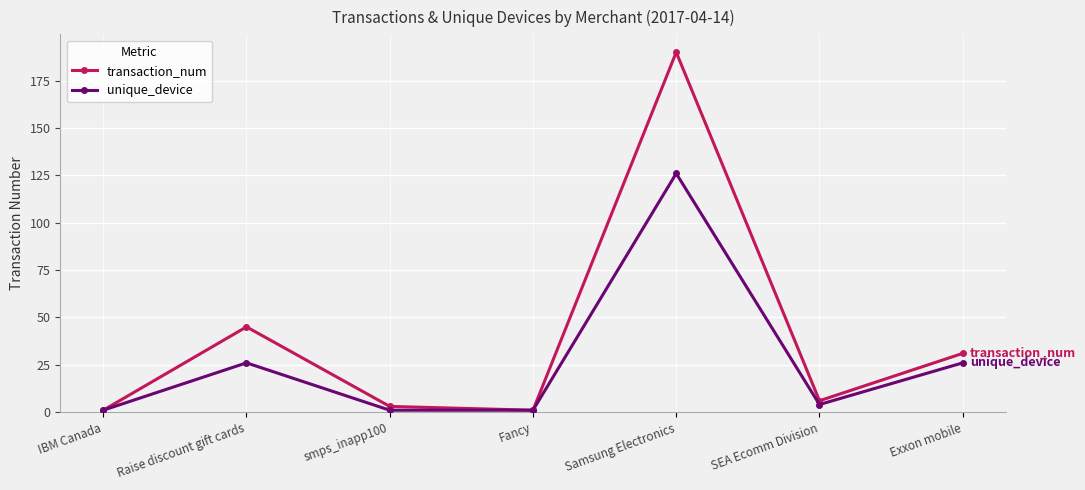

The value of transaction_num at Samsung Electronics is 300. True or false?

False